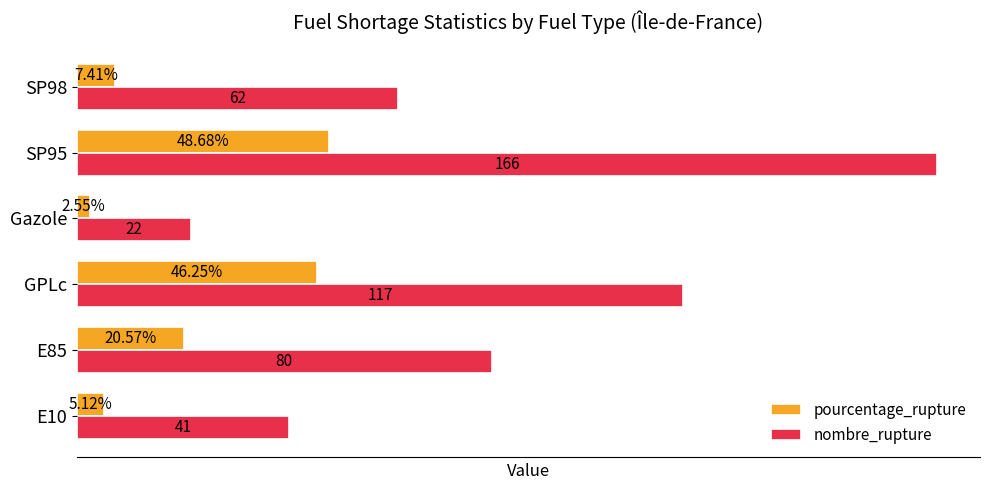

Is the value of pourcentage_rupture at E10 greater than the value of nombre_rupture at GPLc?

No